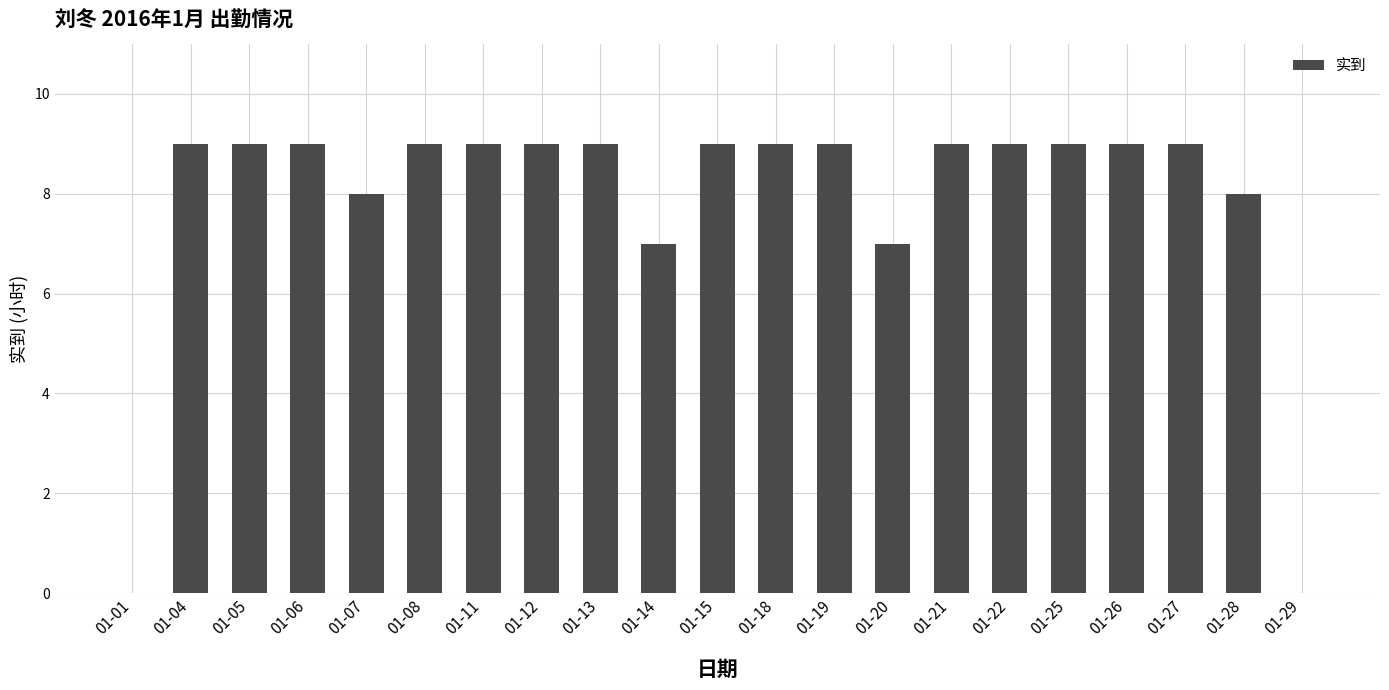

Reading left to right, extract all data points from this chart.

01-01=0	01-04=9	01-05=9	01-06=9	01-07=8	01-08=9	01-11=9	01-12=9	01-13=9	01-14=7	01-15=9	01-18=9	01-19=9	01-20=7	01-21=9	01-22=9	01-25=9	01-26=9	01-27=9	01-28=8	01-29=0